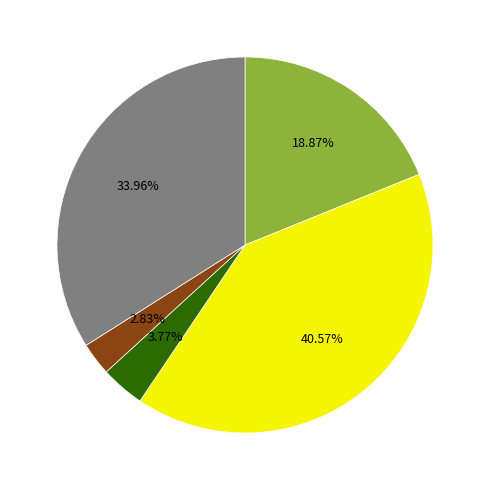

Is there any slice that represents more than half of the pie?

No